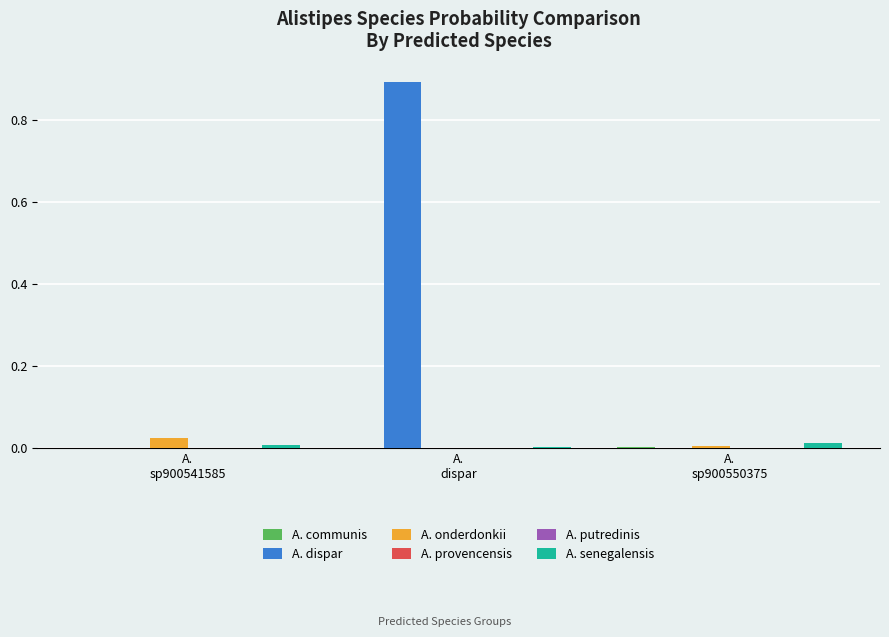

Which series has the largest total across all categories?

A. dispar